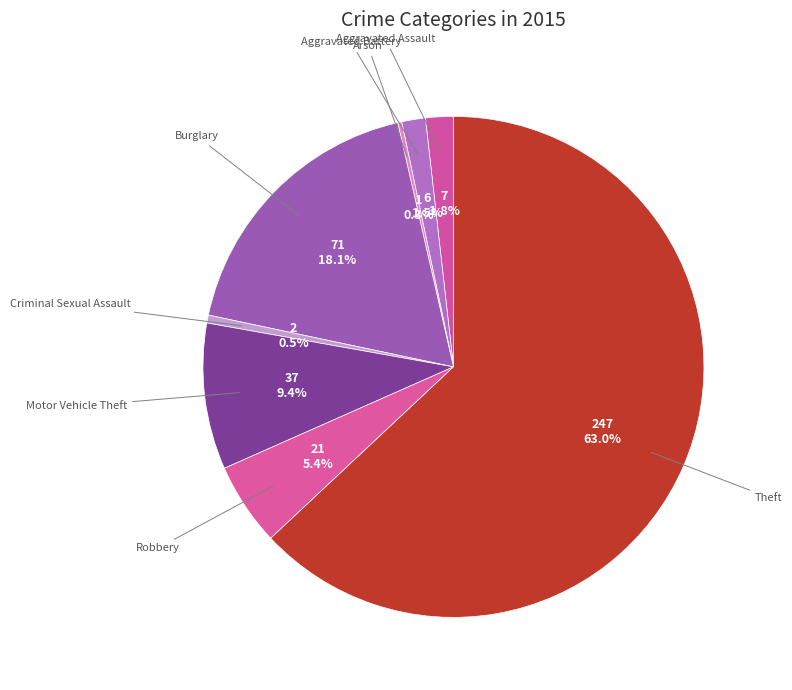

Between Theft and Aggravated Battery, which is larger?

Theft